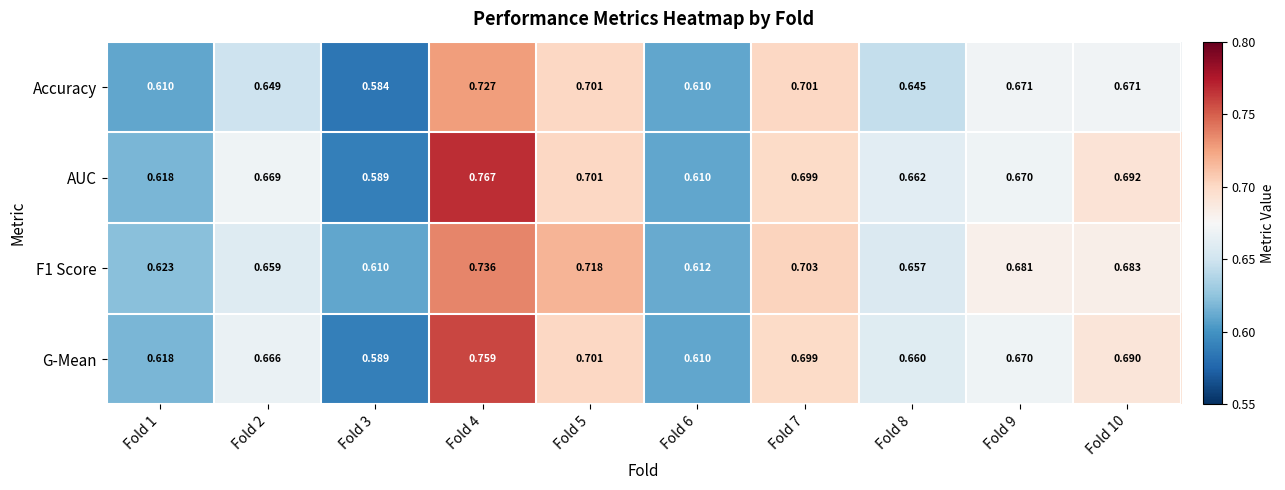

Which series has the largest range (max minus min)?

AUC